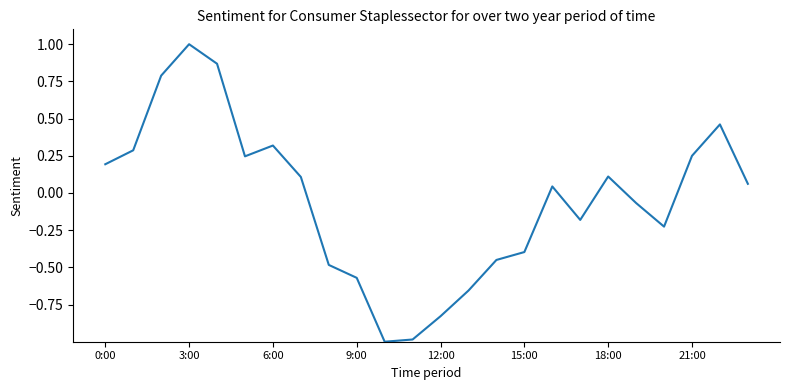

Count the number of categories in the chart.

24